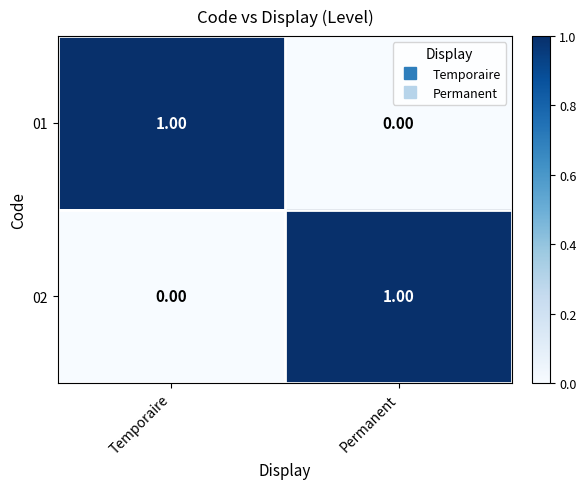

At which label is 01 closest to 0?

Permanent